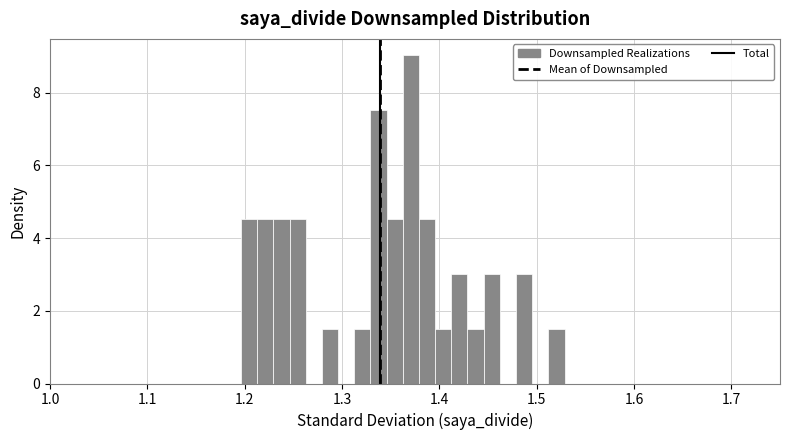

Read against the x-axis, roughly where is the centre of the tallest bar?

1.37